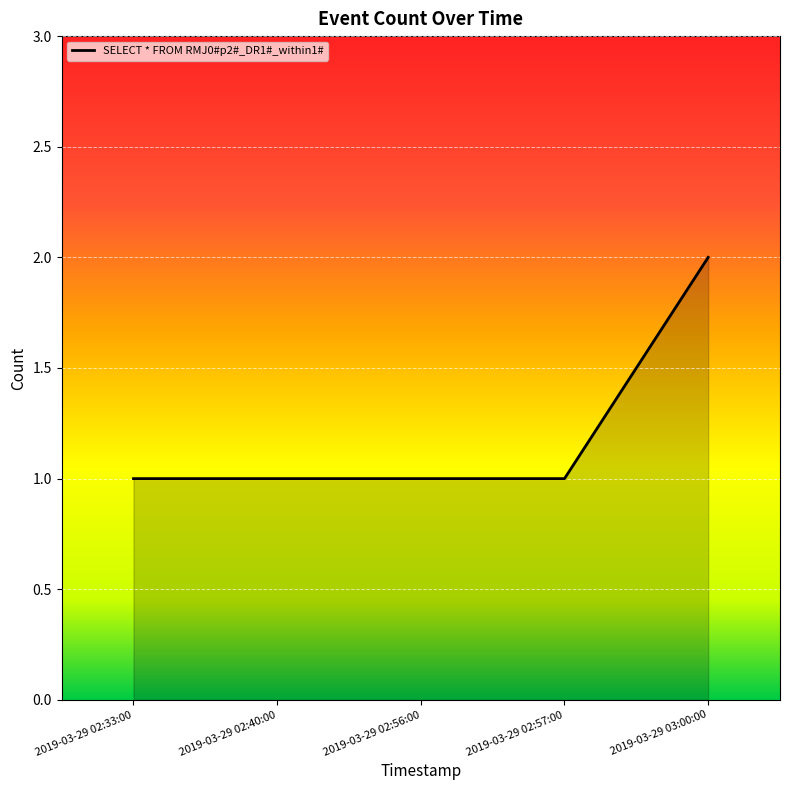

Which has a higher value, 2019-03-29 02:57:00 or 2019-03-29 03:00:00?

2019-03-29 03:00:00